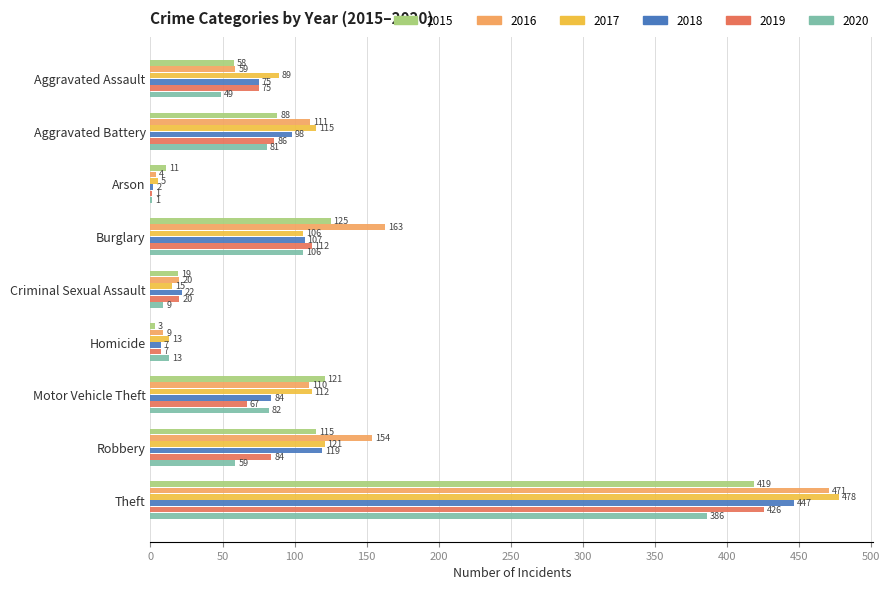

Where is 2015 nearest to the value 211?

Burglary